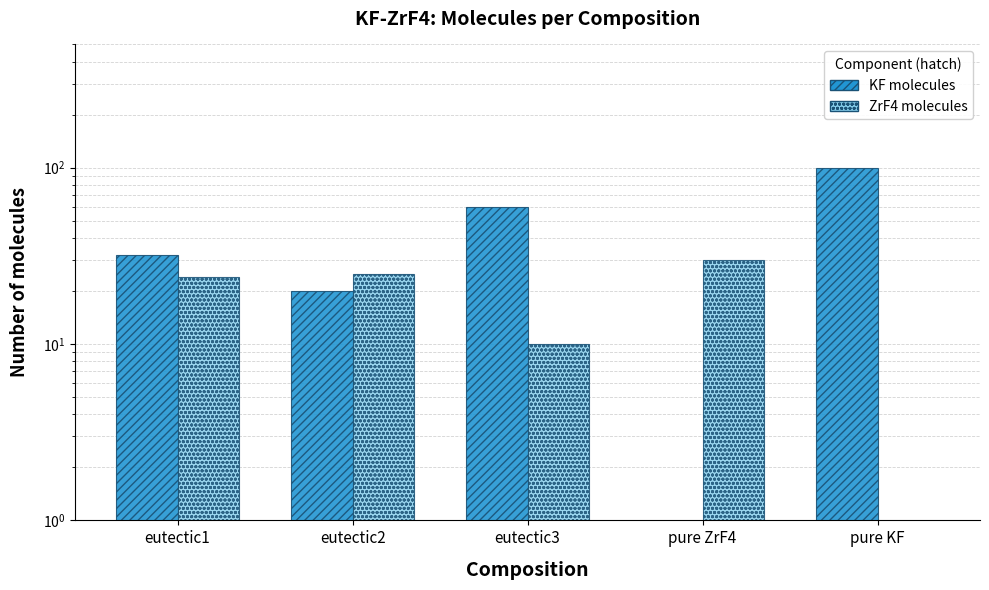

Rank the series by their maximum value, from lowest to highest.

ZrF4 molecules, KF molecules